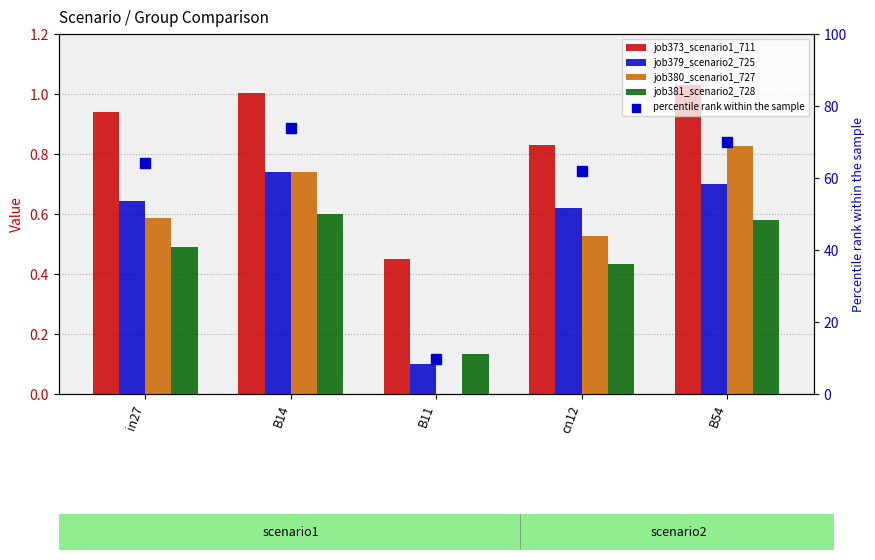

Is the value of job379_scenario2_725 at B54 greater than the value of job381_scenario2_728 at B14?

Yes